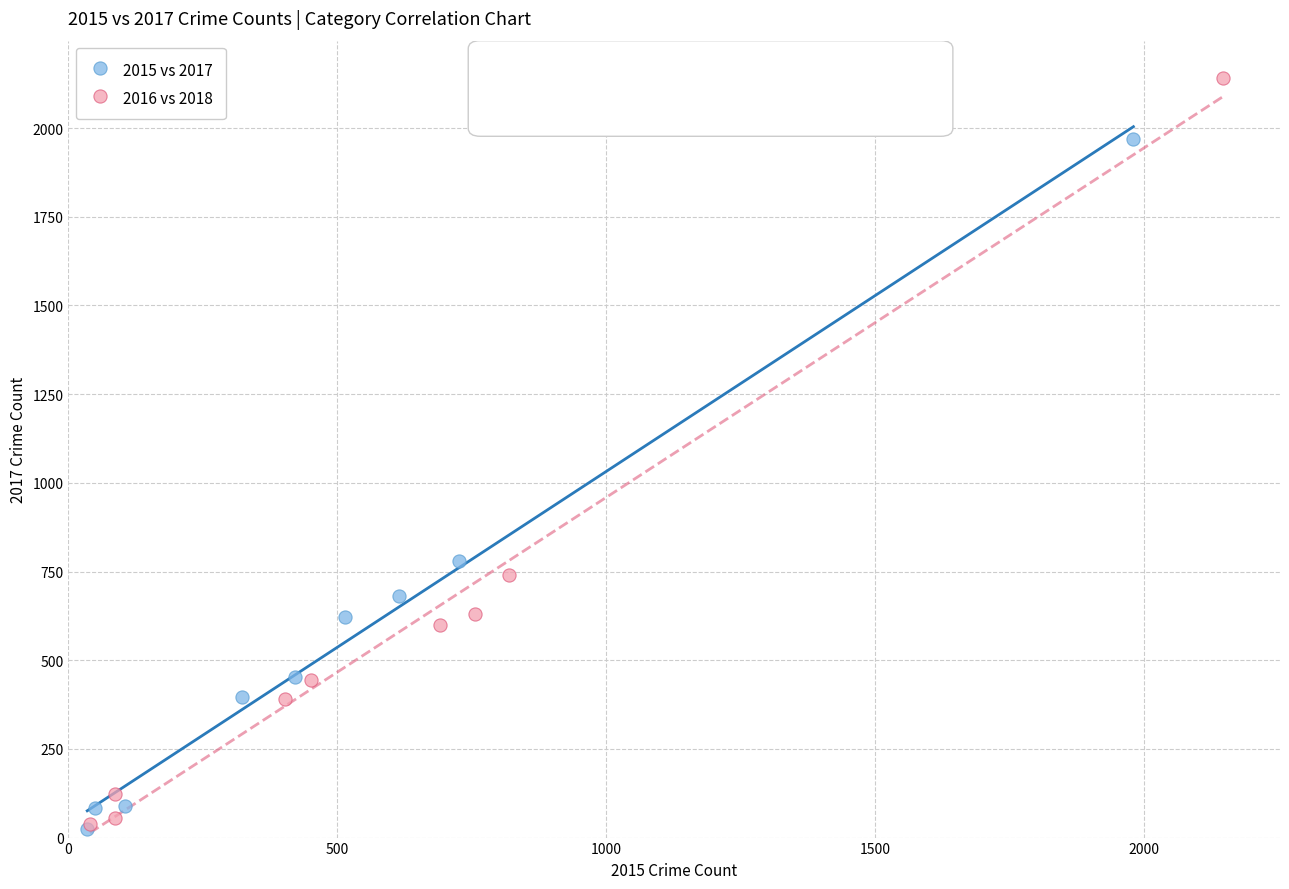

Which series has the widest spread of Y values?

2016 vs 2018